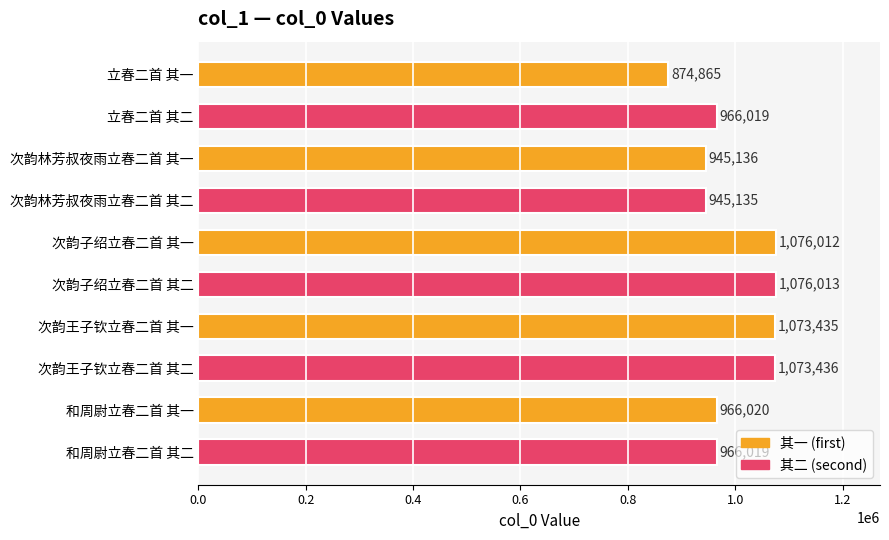

Approximately how many times larger is the value at 和周尉立春二首 其一 compared to 立春二首 其二?

1.0